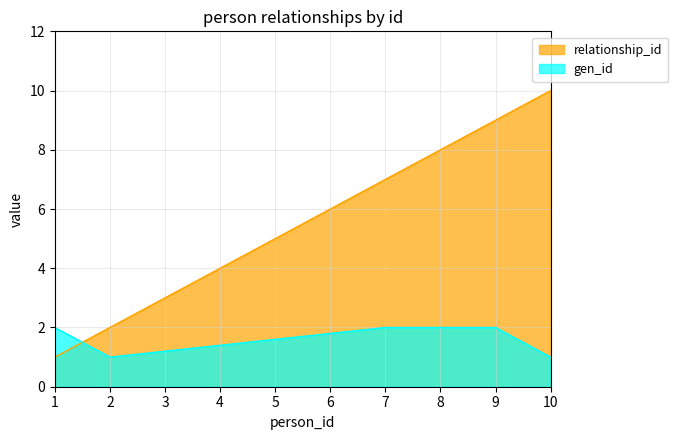

True or false: gen_id and relationship_id cross at least once.

True